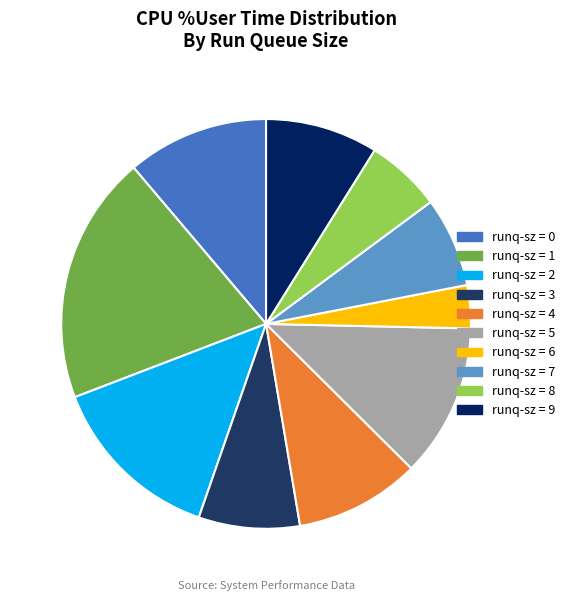

How many slices are in this pie chart?

10